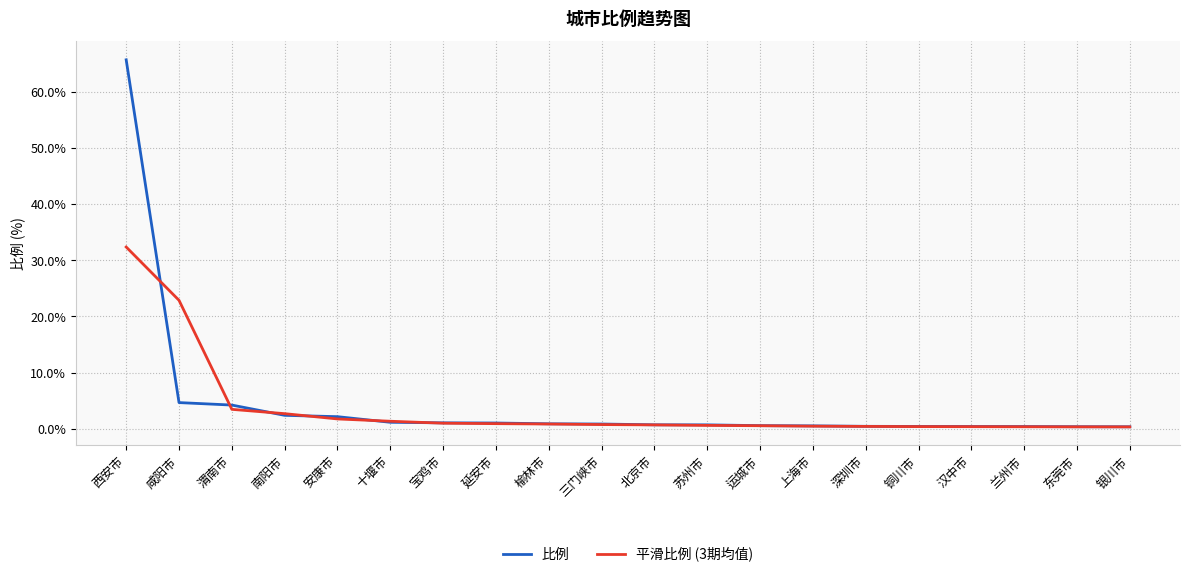

Which series has the widest spread of values?

比例